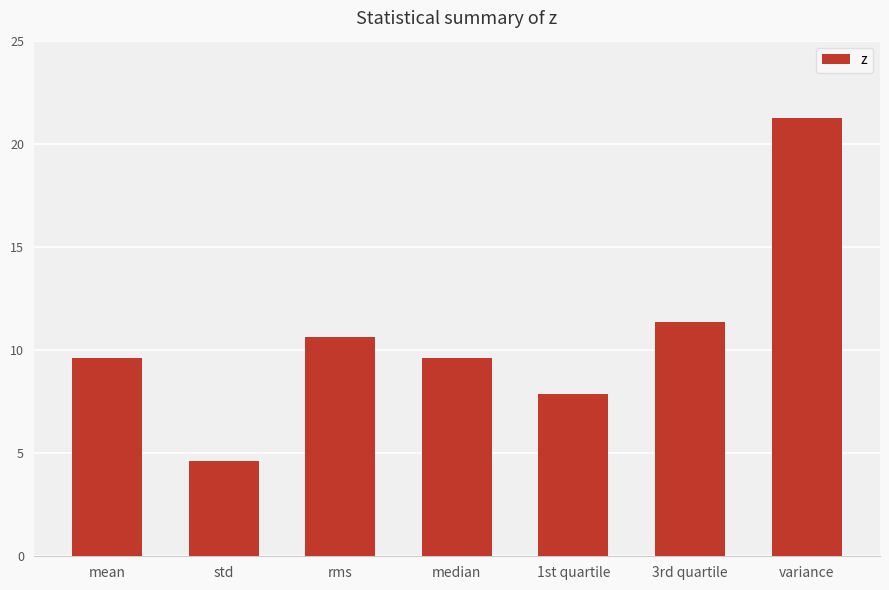

Reading left to right, transcribe all the data shown in this chart.

9.6	4.6	10.6	9.6	7.9	11.4	21.2